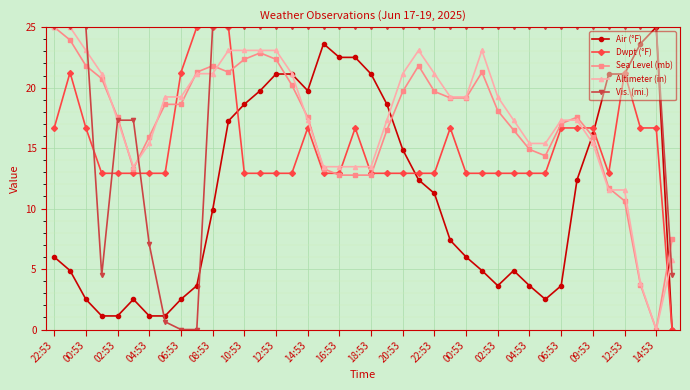

What is the value of the Sea Level (mb) point at the 20th from the left?

12.8